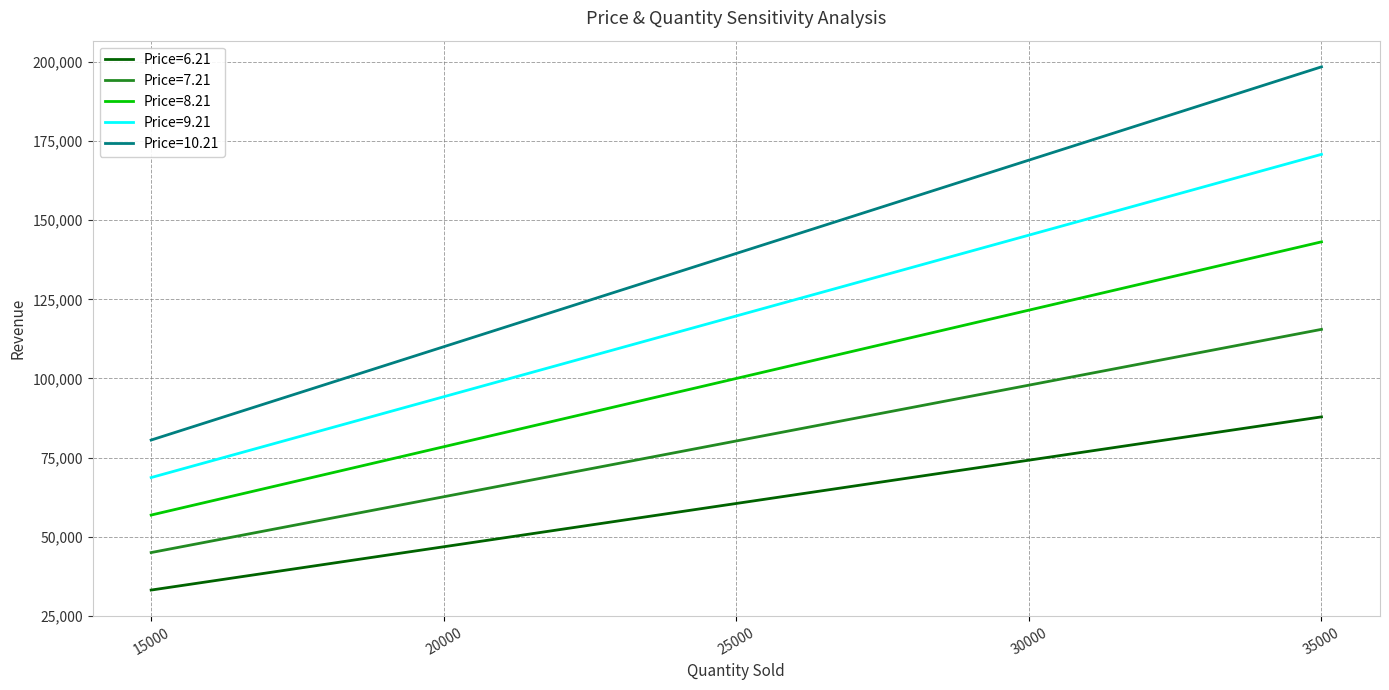

What is the difference between the Price=9.21 values at 35000 and 20000?

76590